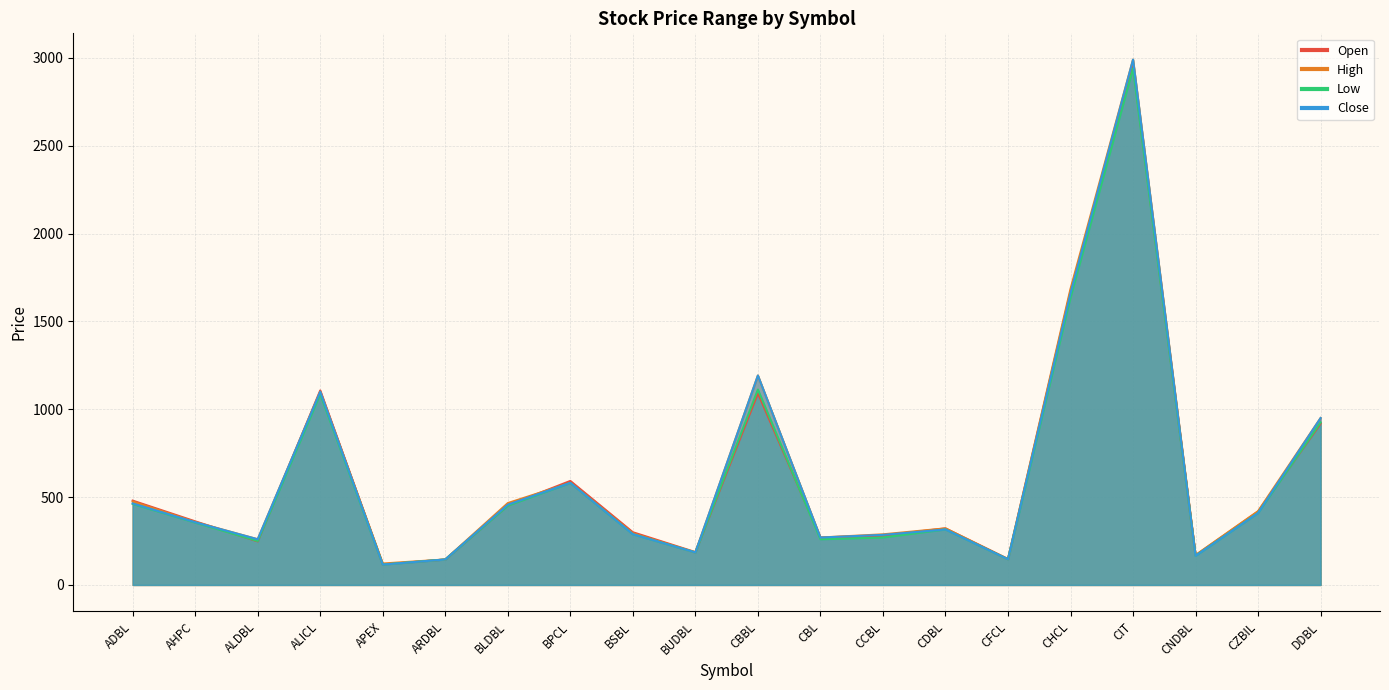

What position from the left is CHCL?

16